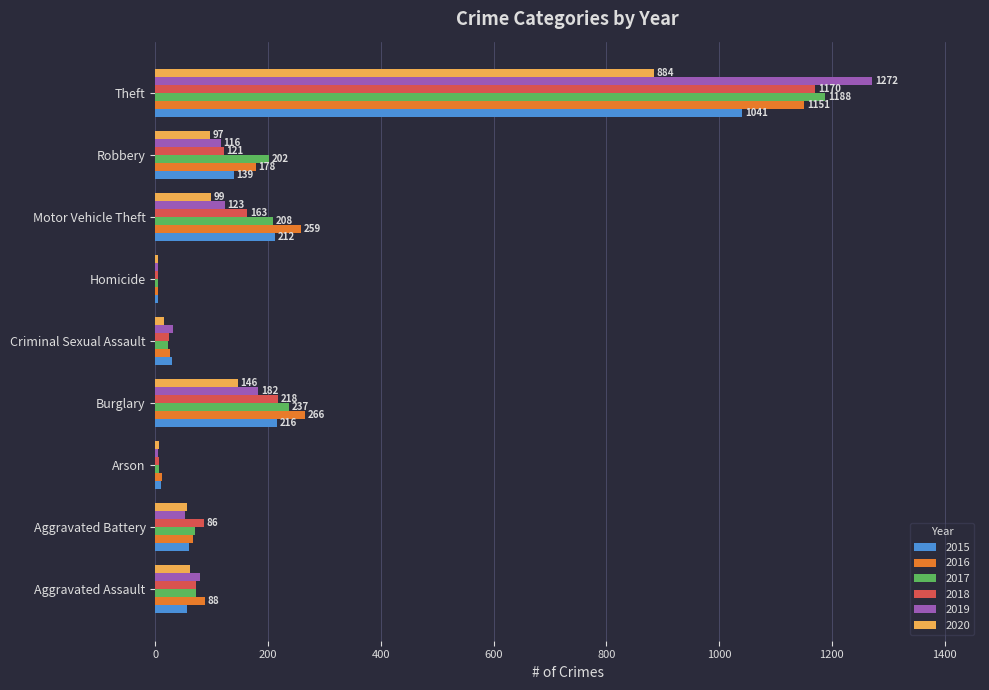

What is the sum of all 2016 values?

2050